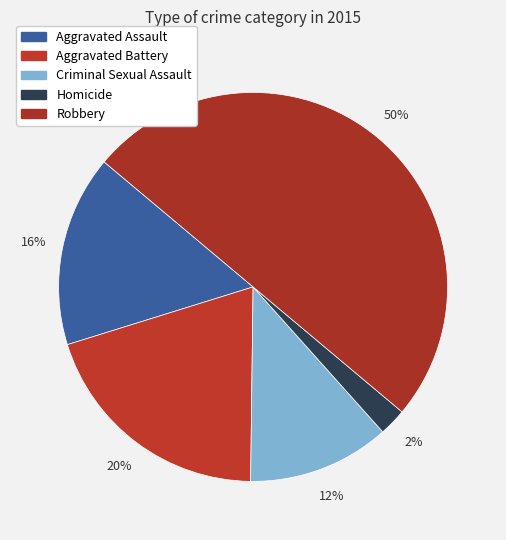

To the nearest percent, what is the average slice percentage?

20%